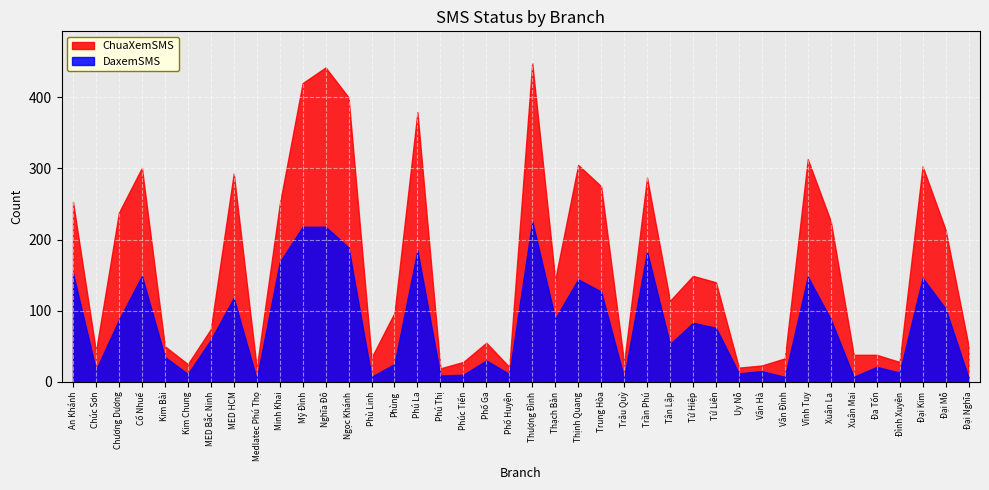

Reading right to left, extract all data points from this chart.

DaxemSMS: 6	103	146	13	21	7	88	148	7	15	12	76	83	53	183	6	127	144	89	226	11	30	10	9	185	25	7	189	218	218	168	4	118	59	11	35	149	87	17	153
ChuaXemSMS: 51	214	303	28	38	38	226	313	33	23	20	140	149	114	287	27	275	305	144	448	21	55	28	19	379	97	34	400	442	420	249	20	293	74	25	50	301	238	43	253